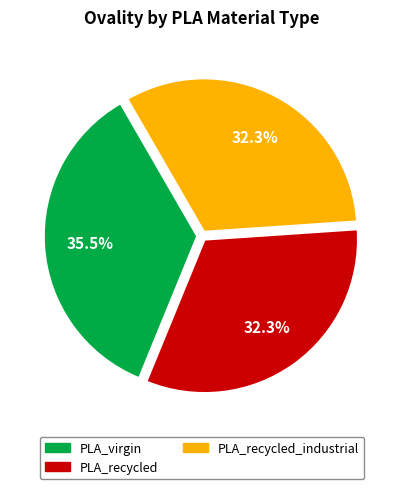

Is there any slice that represents more than half of the pie?

No